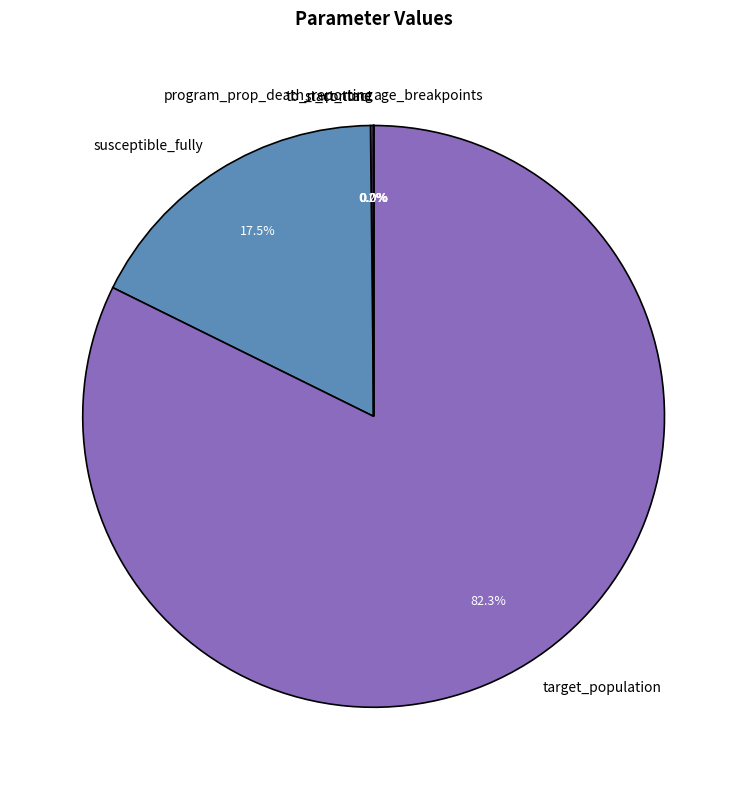

Which slice is the largest?

target_population